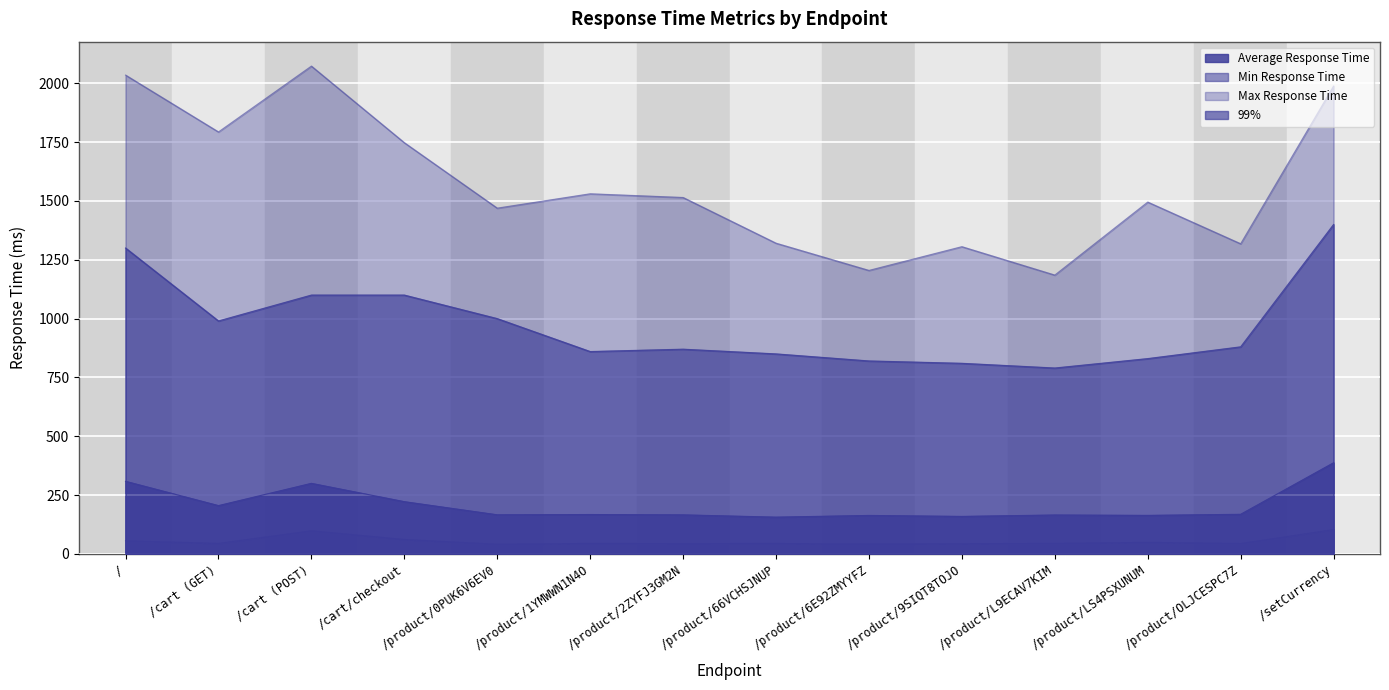

Which series has the widest spread of values?

Max Response Time